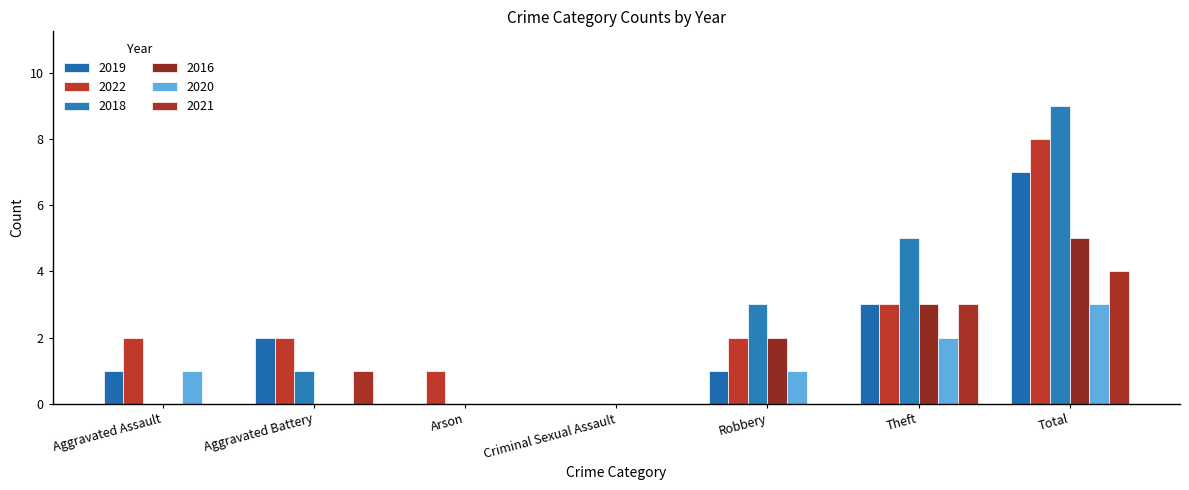

How many series are shown in this chart?

6